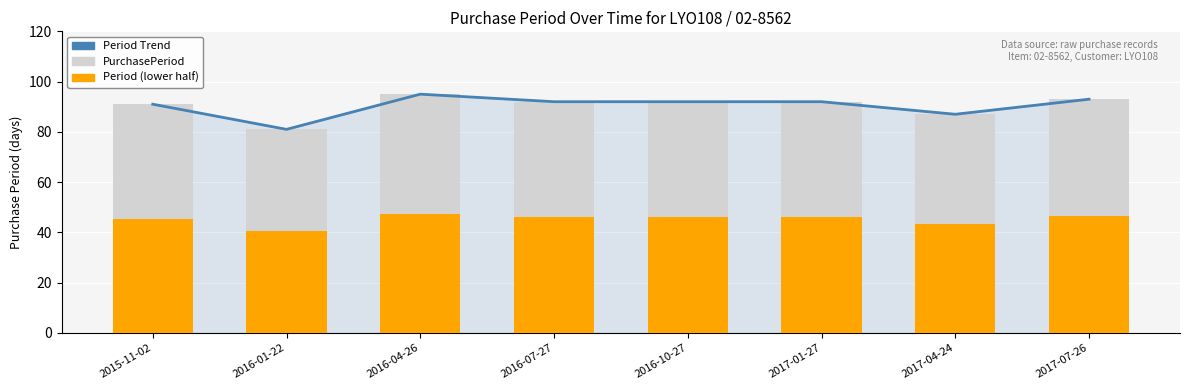

Where does the Period Trend series first go above 92?

2016-04-26